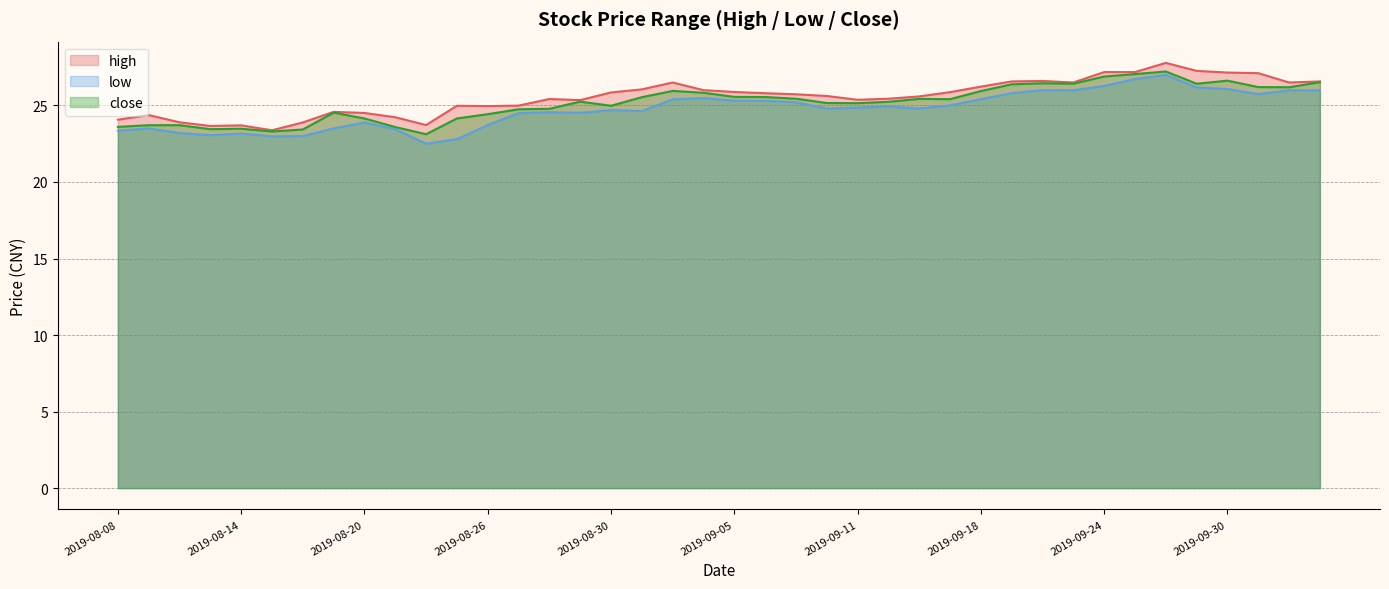

At which category does low reach its first local valley?

2019-08-13